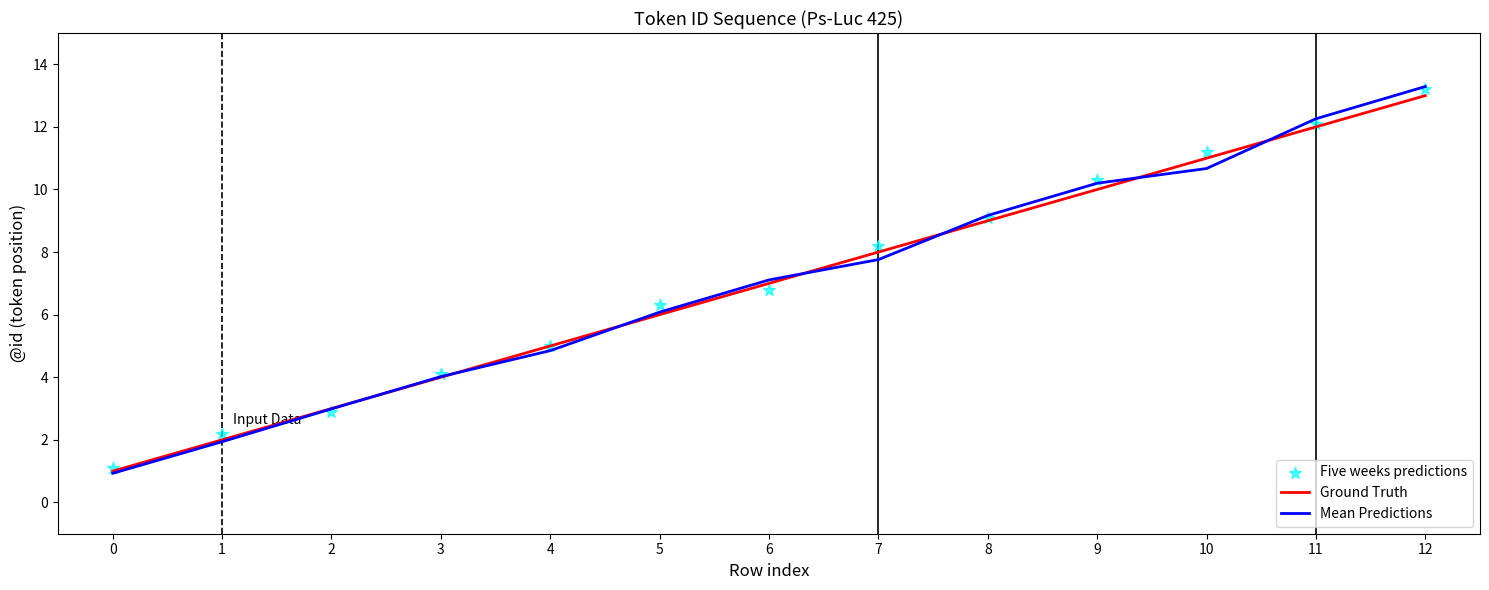

At which category is the sum across all series the highest?

12